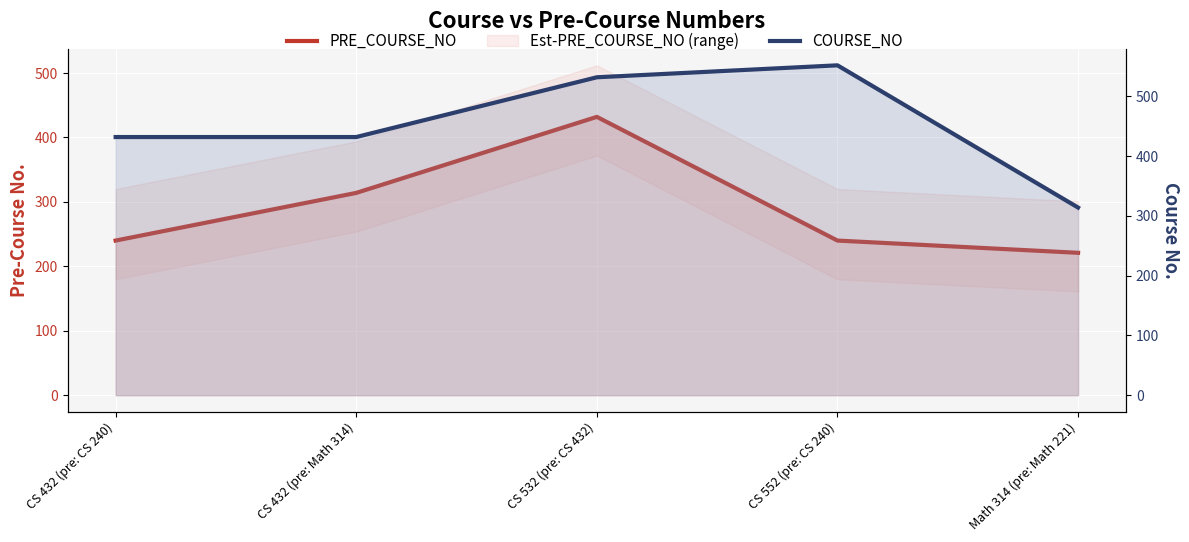

At how many categories does at least one series exceed 526?

2